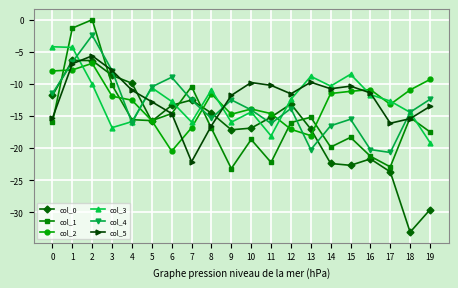

Is the value of col_3 at 12 greater than the value of col_2 at 18?

No